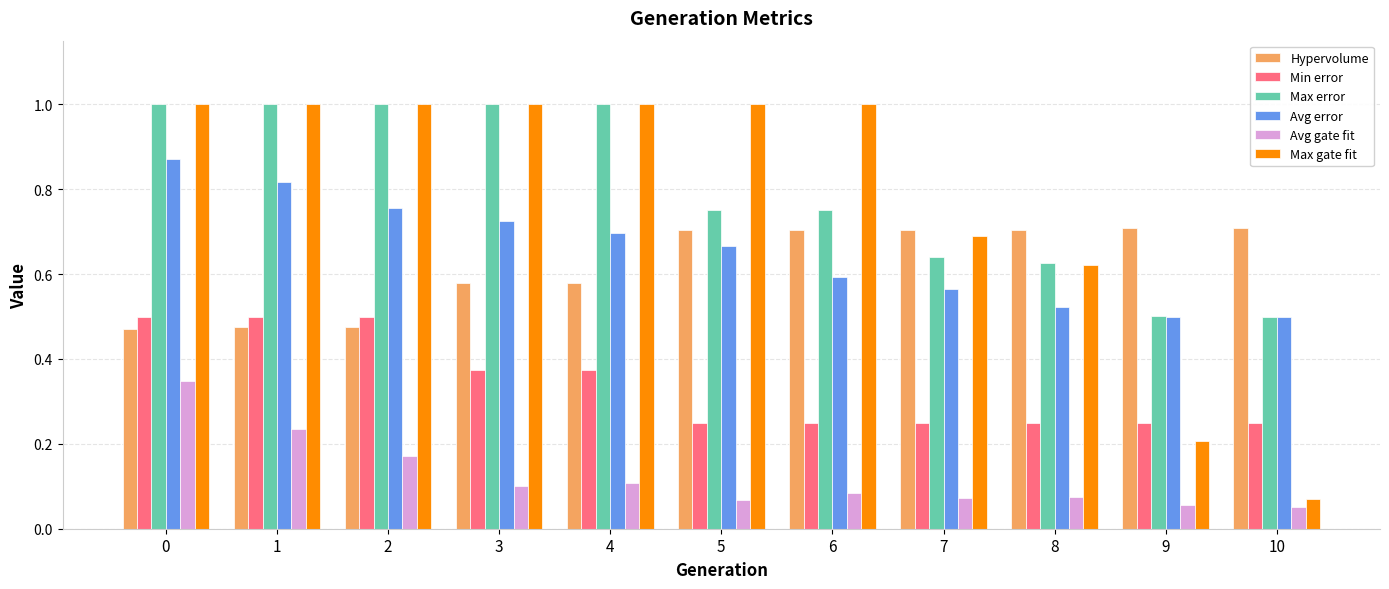

True or false: Avg error has a value of 0.7 at 4.

True